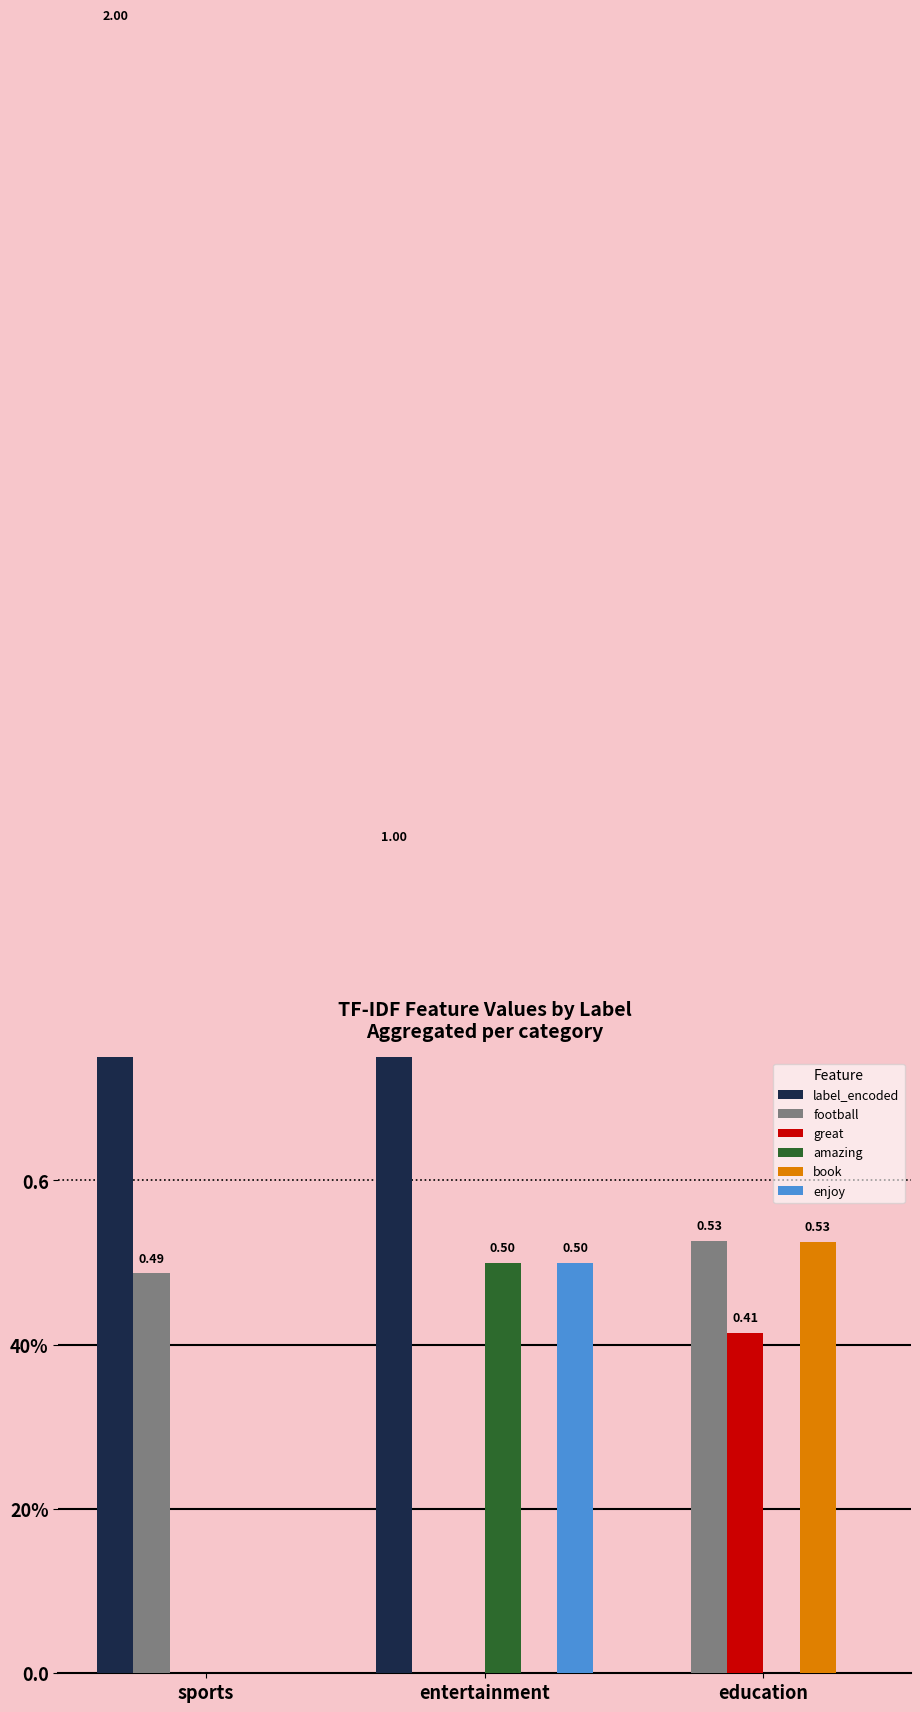

The label_encoded series shows 2.0 at sports. True or false?

True